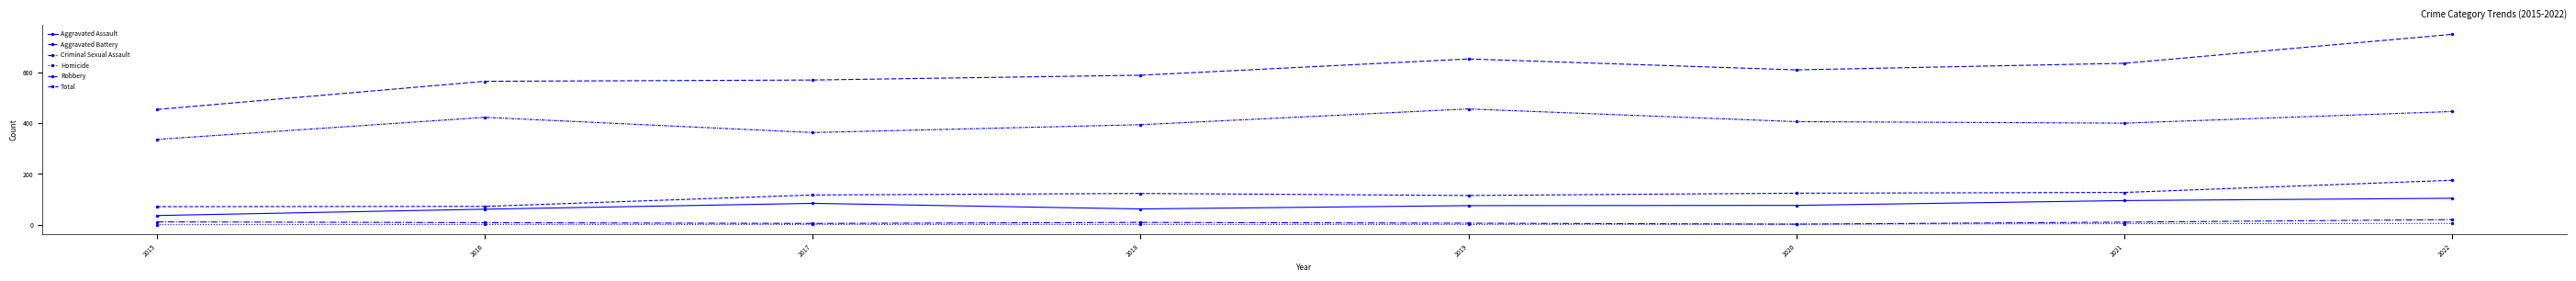

Is this an area chart (filled region under the line)?

No